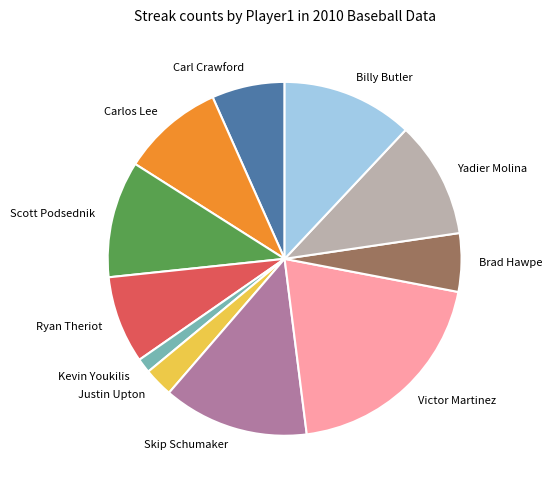

True or false: Justin Upton accounts for 3% of the total.

True